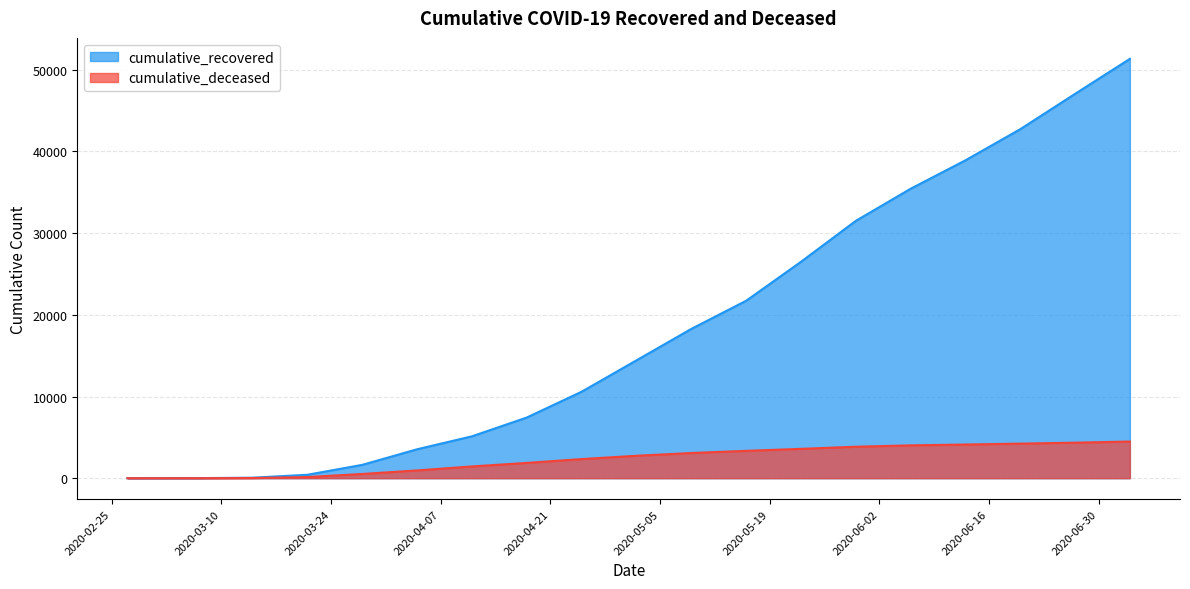

True or false: cumulative_deceased has a value of 234 at 2020-03-28.

False